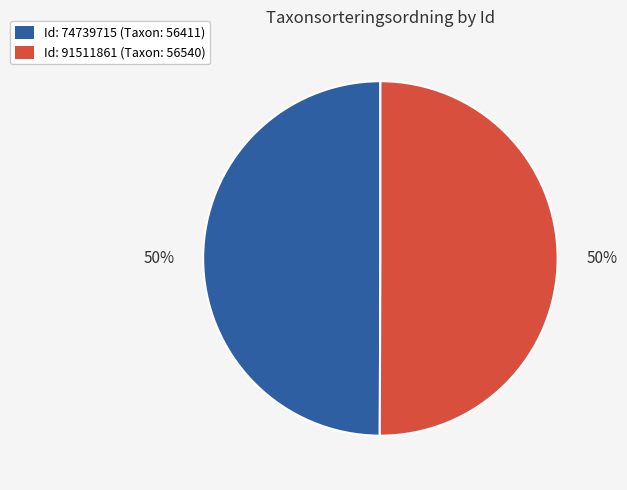

To the nearest percent, what is the average slice percentage?

50%